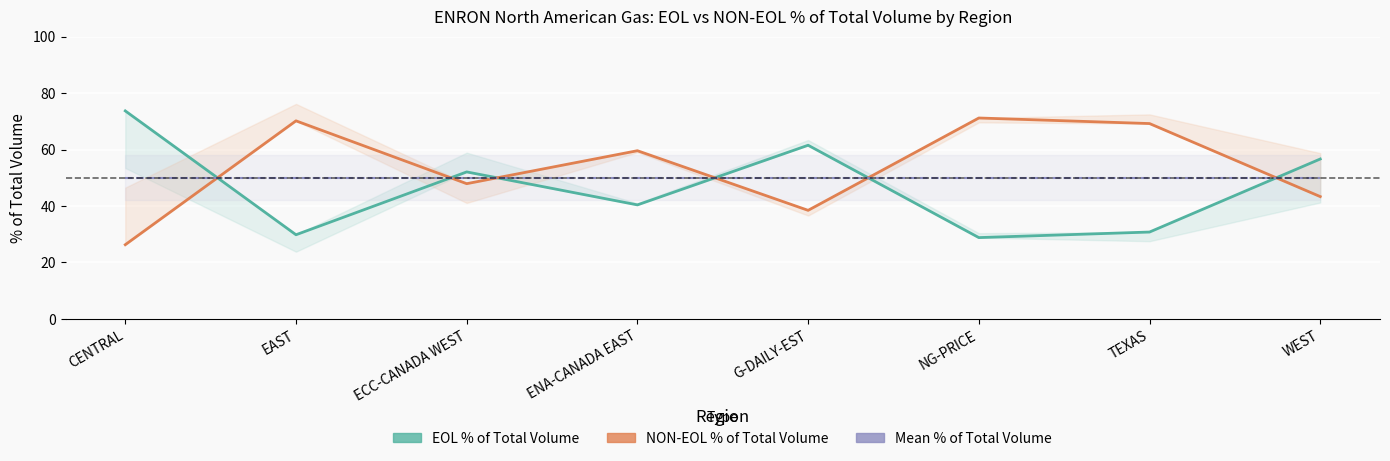

At which label does EOL % of Total Volume first exceed 52?

CENTRAL